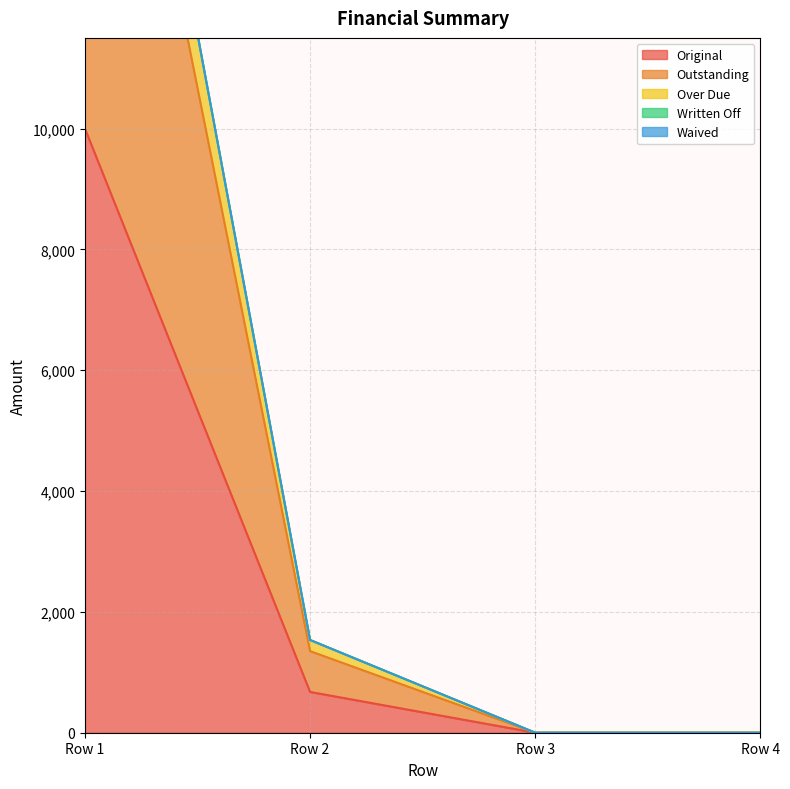

True or false: Original has more than 1 interior local peaks.

False